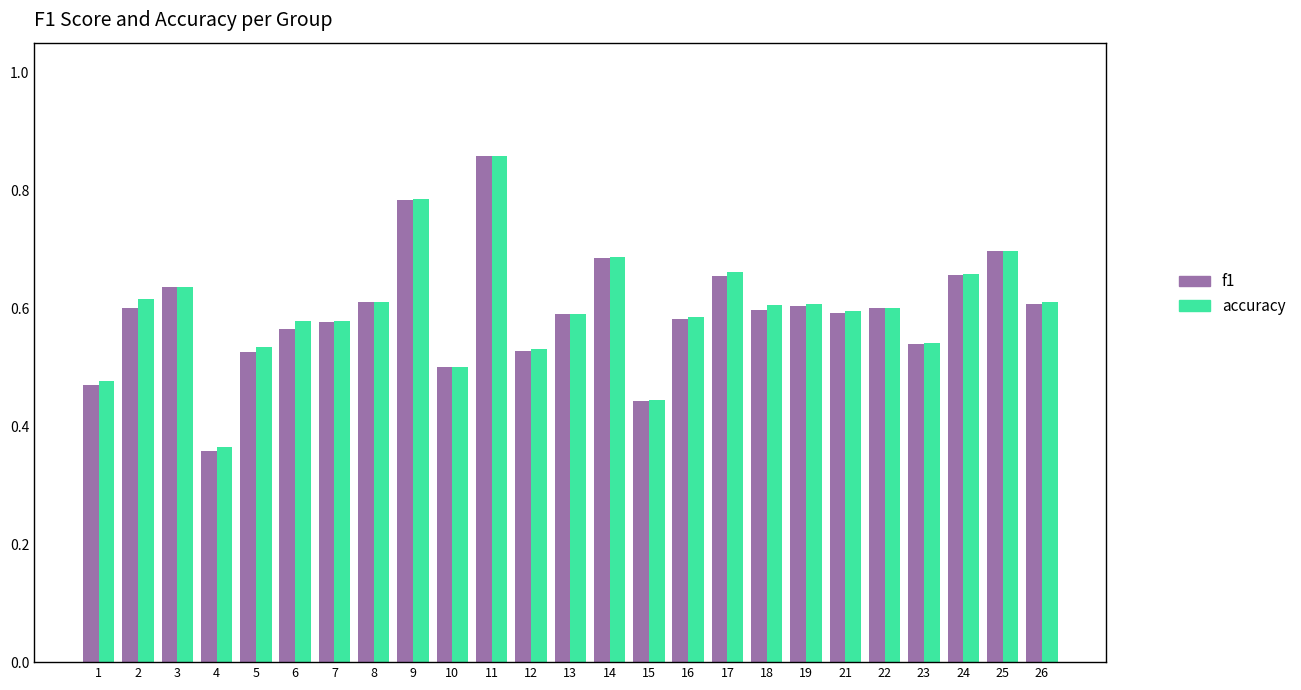

What are all the series names shown in the legend?

f1, accuracy